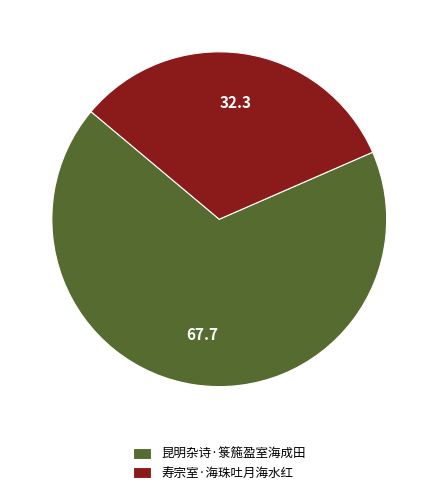

What is the majority slice?

昆明杂诗·箓箷盈室海成田